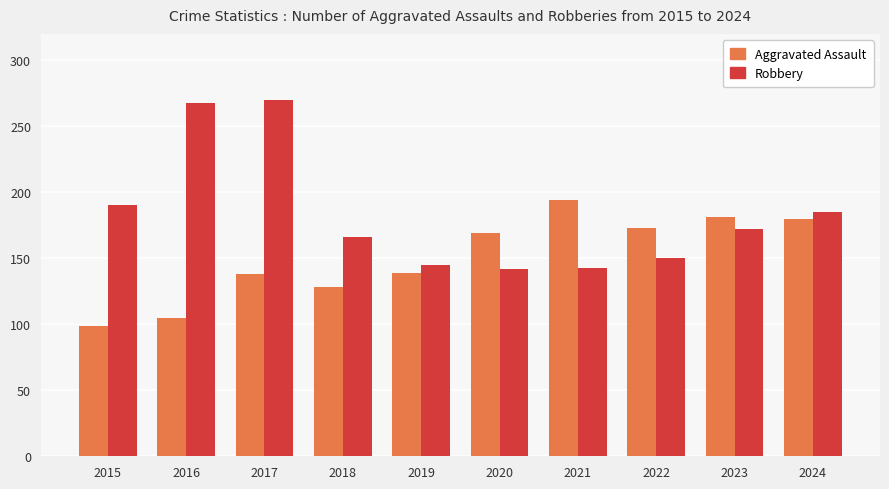

What is the value of the Aggravated Assault bar at the 2nd from the left?

105